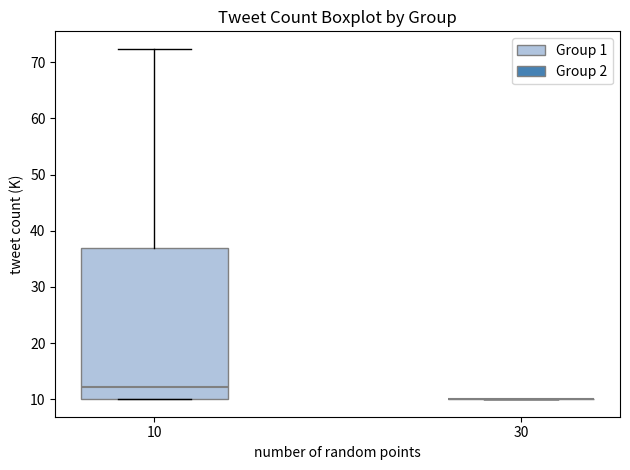

Where does the upper whisker of the box at x = 10 end on the y-axis? The values are not printed on the chart, so give them approximately, as read against the axis.

72